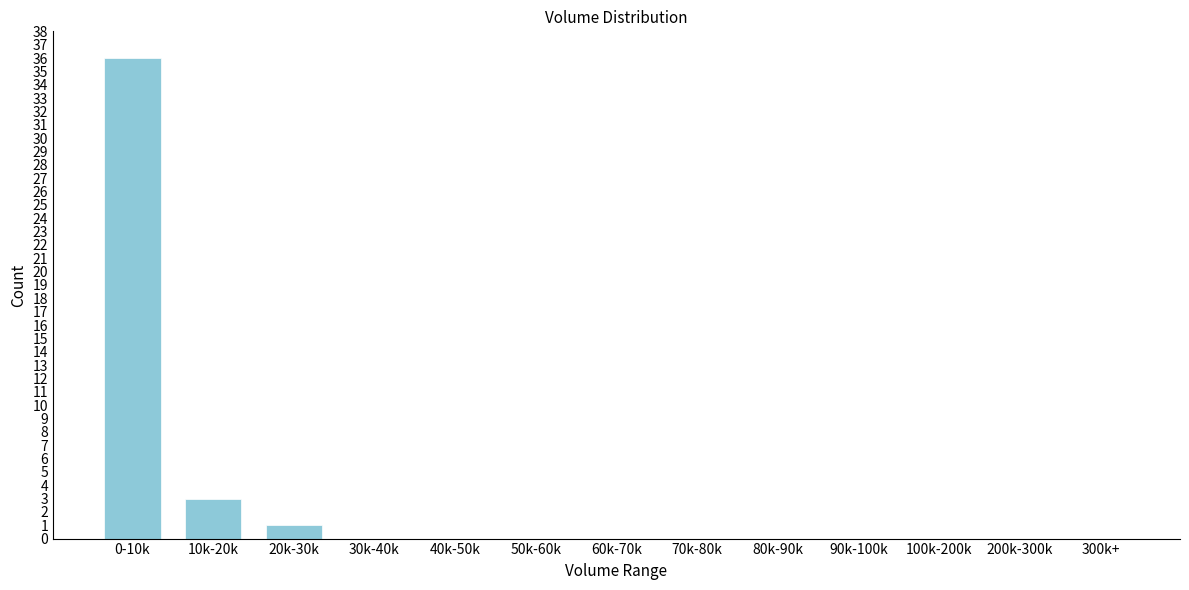

Reading right to left, what are all the values shown in this chart?

300k+=0	200k-300k=0	100k-200k=0	90k-100k=0	80k-90k=0	70k-80k=0	60k-70k=0	50k-60k=0	40k-50k=0	30k-40k=0	20k-30k=1	10k-20k=3	0-10k=36